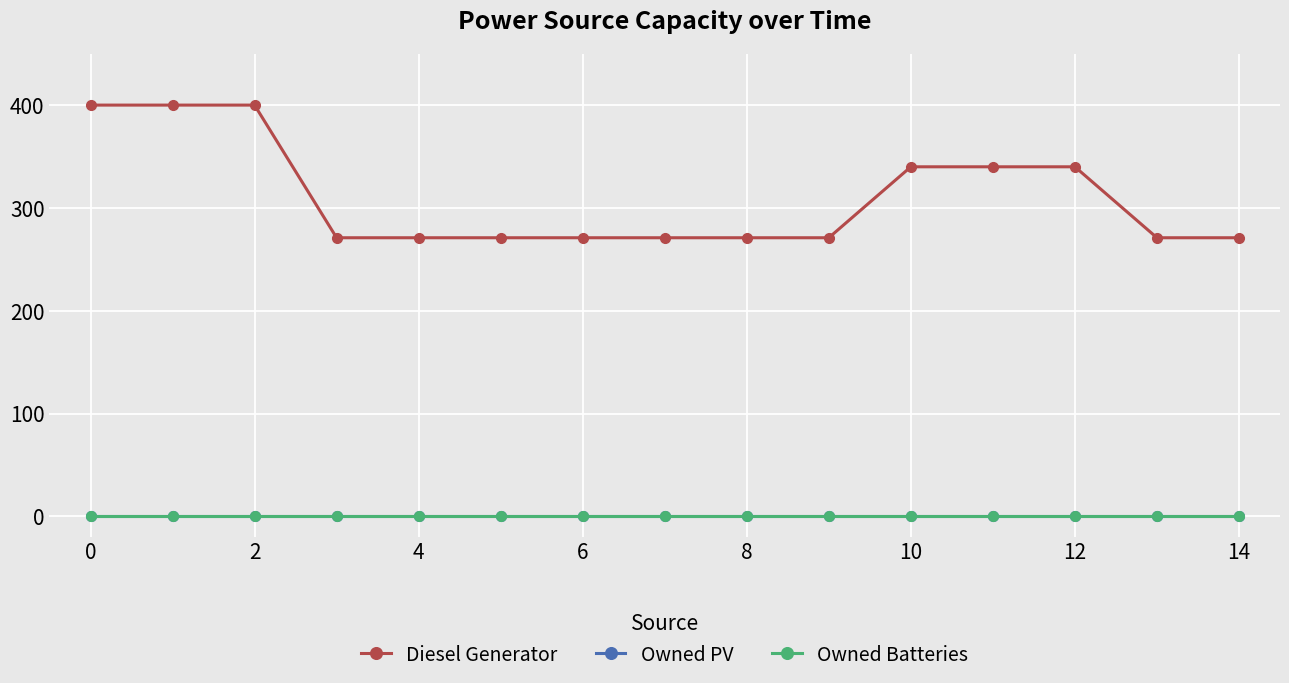

List the series in order of their peak value, highest first.

Diesel Generator, Owned PV, Owned Batteries